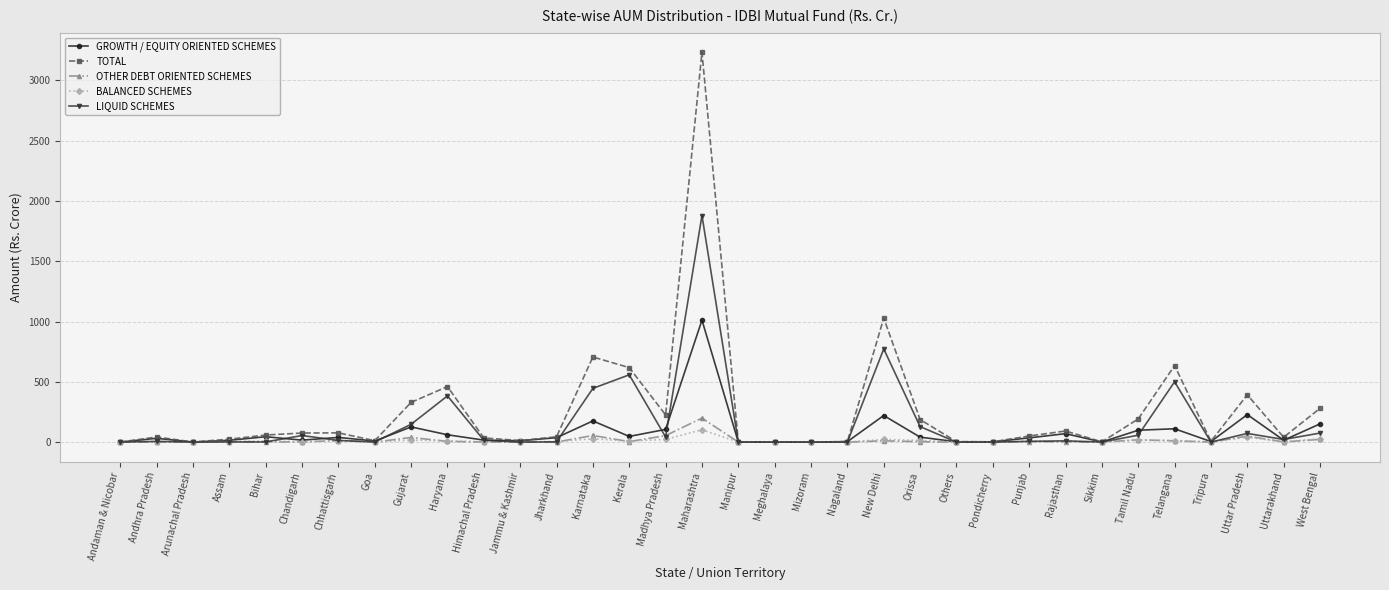

Which series has the largest range (max minus min)?

TOTAL